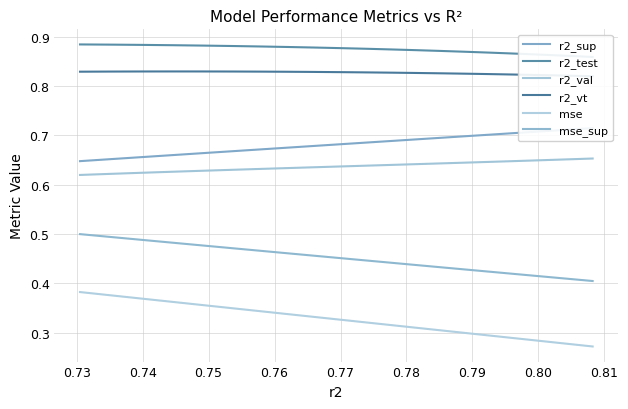

True or false: mse and mse_sup intersect in this chart.

False